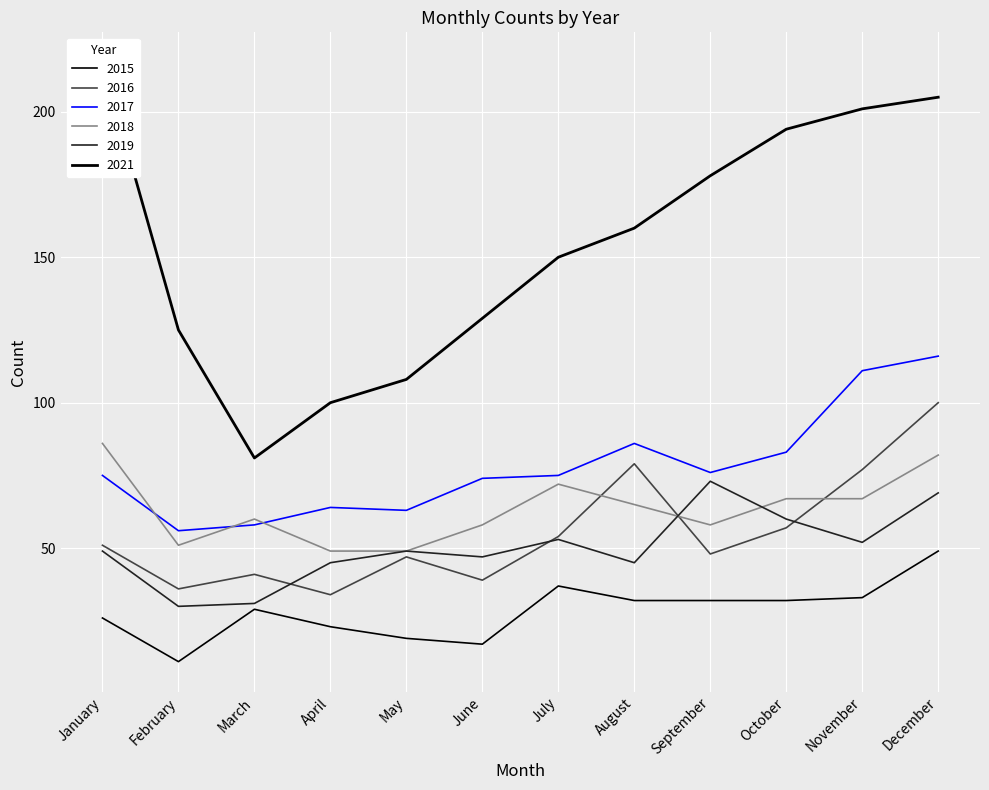

In 2015, how many points are higher than both neighbors (excluding endpoints)?

2